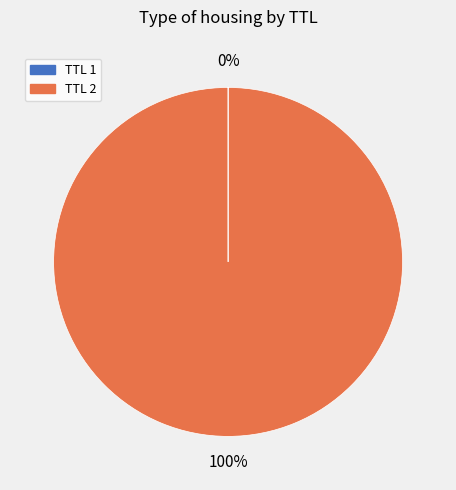

To the nearest percent, what is the average slice percentage?

50%